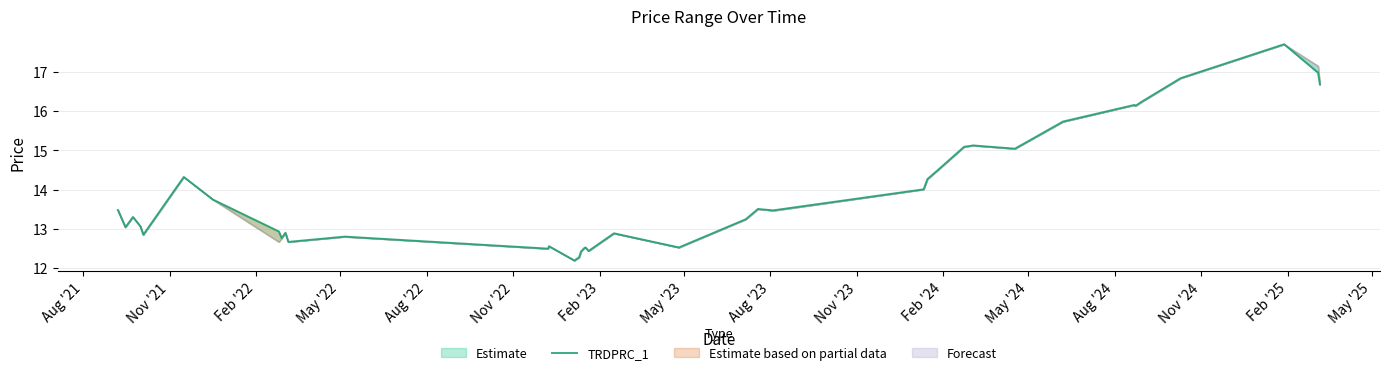

Is it true that the value at 28 is 24.0?

False